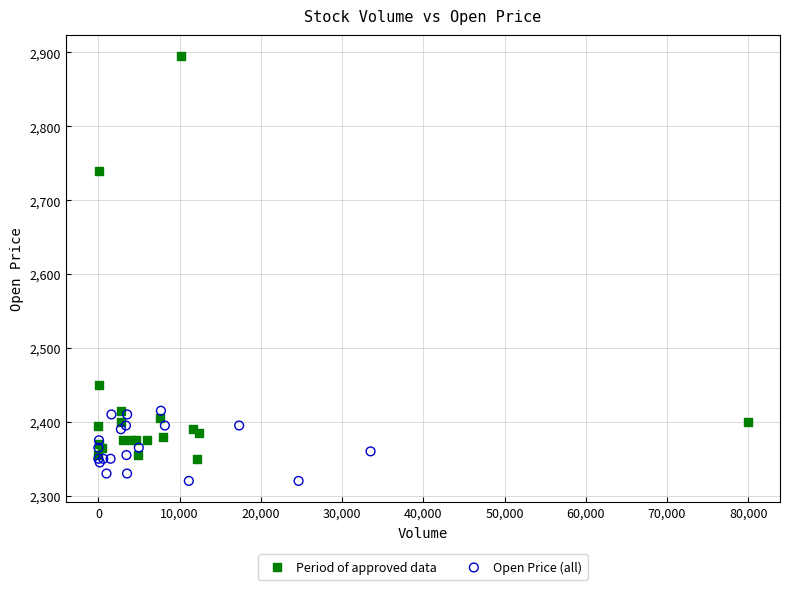

Which series has the largest Y range (max minus min)?

Period of approved data